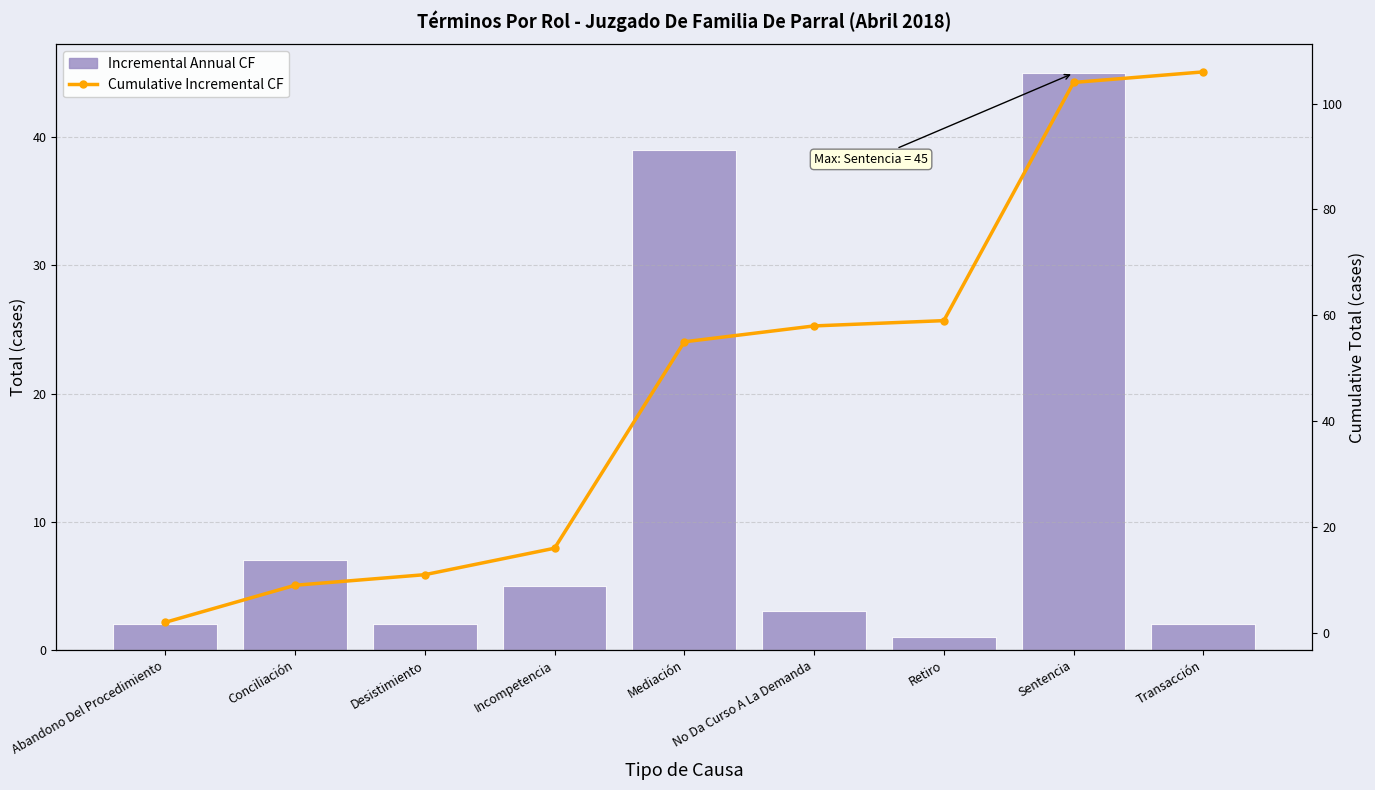

List the series in order of their overall mean, highest first.

Cumulative Incremental CF, Incremental Annual CF